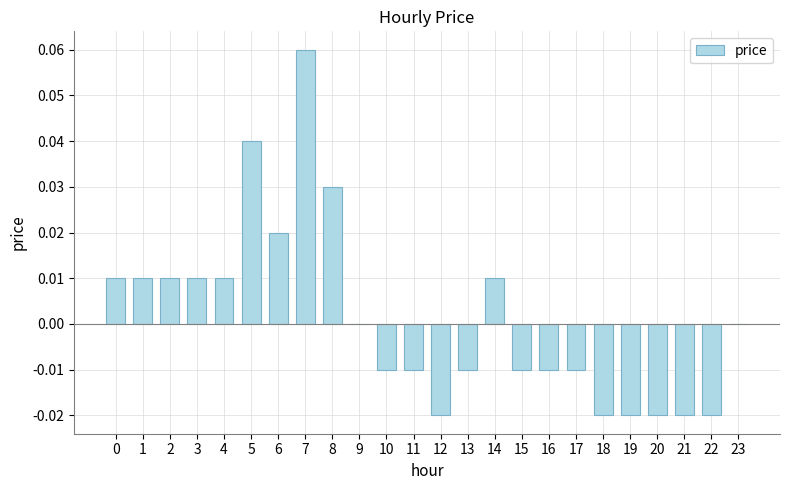

How many distinct data groups are displayed?

1